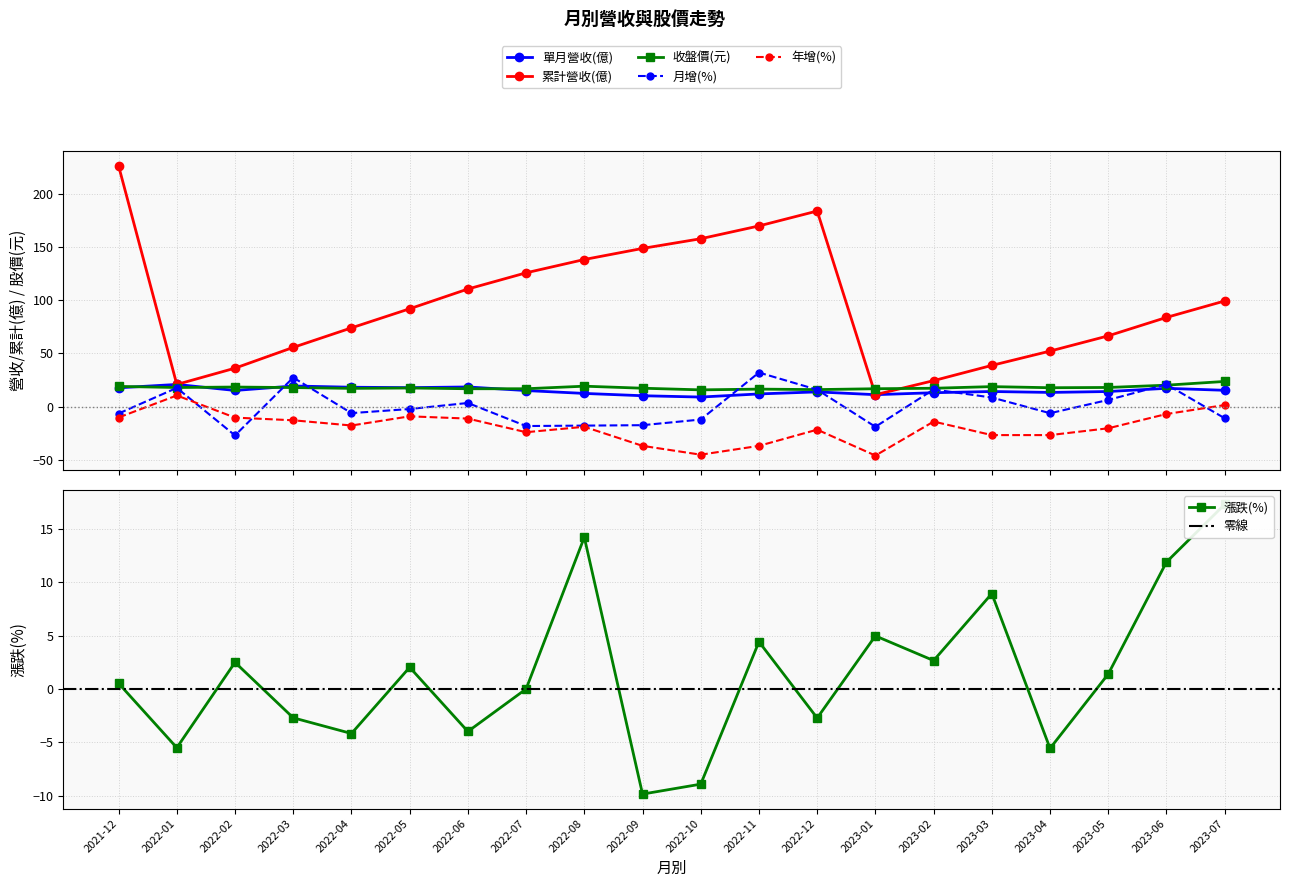

What is the maximum value for 單月營收(億)?

20.9